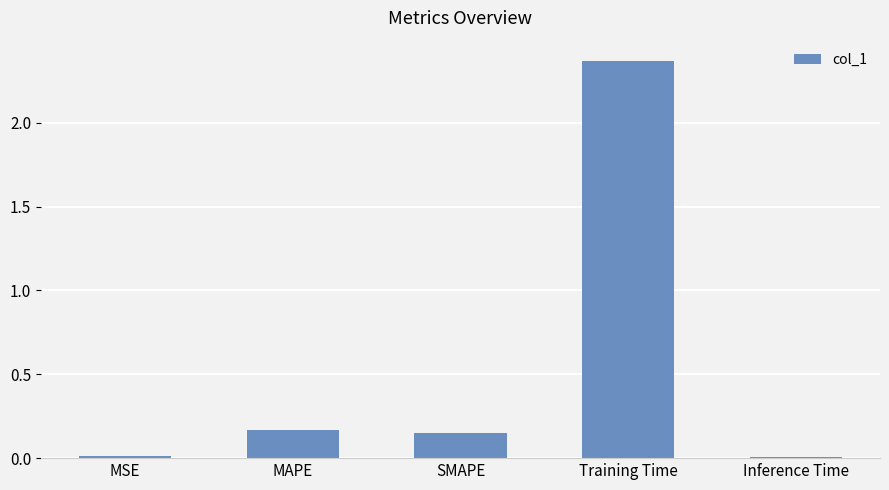

Are the bars grouped side by side (vs. stacked)?

No